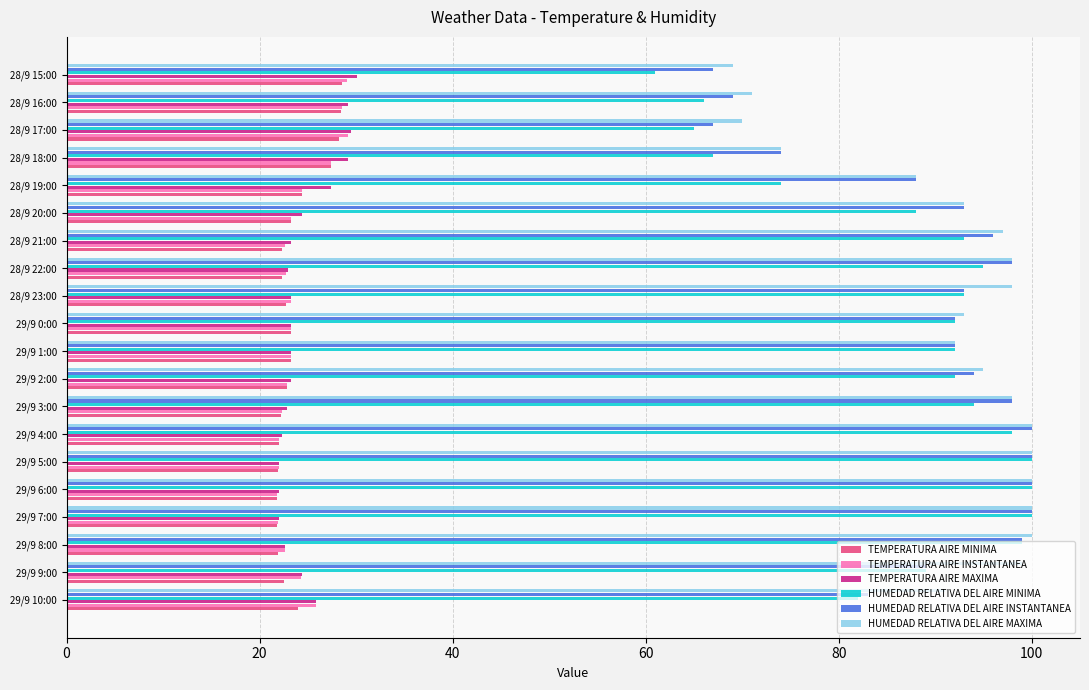

At which label is HUMEDAD RELATIVA DEL AIRE MINIMA closest to 80?

29/9 10:00